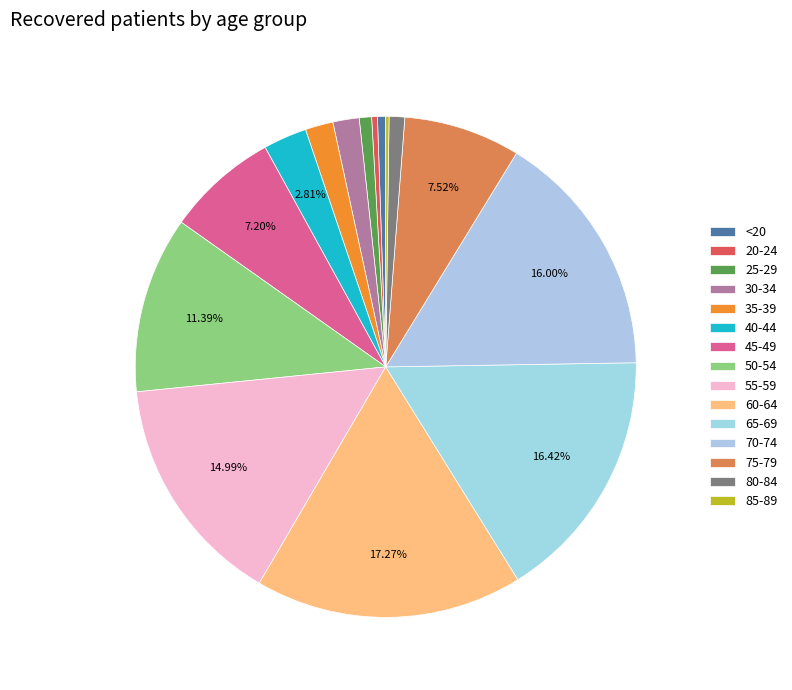

Approximately how many times larger is the value at 45-49 compared to 70-74?

0.5